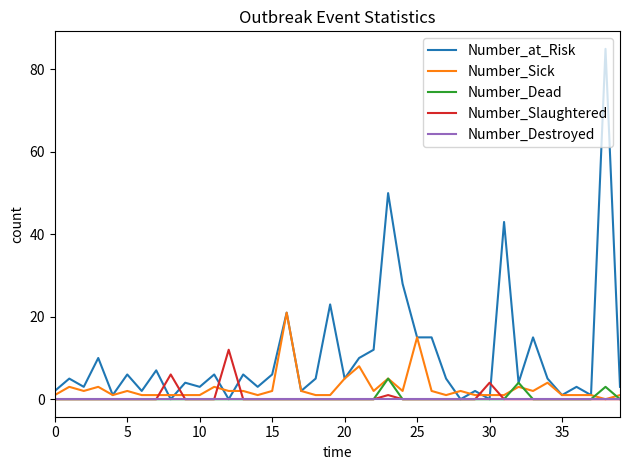

Reading right to left, list all the values displayed in this chart.

Number_at_Risk: 3	85	1	3	1	5	15	4	43	0	2	0	5	15	15	28	50	12	10	5	23	5	2	21	6	3	6	0	6	3	4	0	7	2	6	1	10	3	5	2
Number_Sick: 1	0	1	1	1	4	2	3	1	1	1	2	1	2	15	2	5	2	8	5	1	1	2	21	2	1	2	2	3	1	1	1	1	1	2	1	3	2	3	1
Number_Dead: 0	3	0	0	0	0	0	4	0	0	0	0	0	0	0	0	5	0	0	0	0	0	0	0	0	0	0	0	0	0	0	0	0	0	0	0	0	0	0	0
Number_Slaughtered: 0	0	0	0	0	0	0	0	0	4	0	0	0	0	0	0	1	0	0	0	0	0	0	0	0	0	0	12	0	0	0	6	0	0	0	0	0	0	0	0
Number_Destroyed: 0	0	0	0	0	0	0	0	0	0	0	0	0	0	0	0	0	0	0	0	0	0	0	0	0	0	0	0	0	0	0	0	0	0	0	0	0	0	0	0